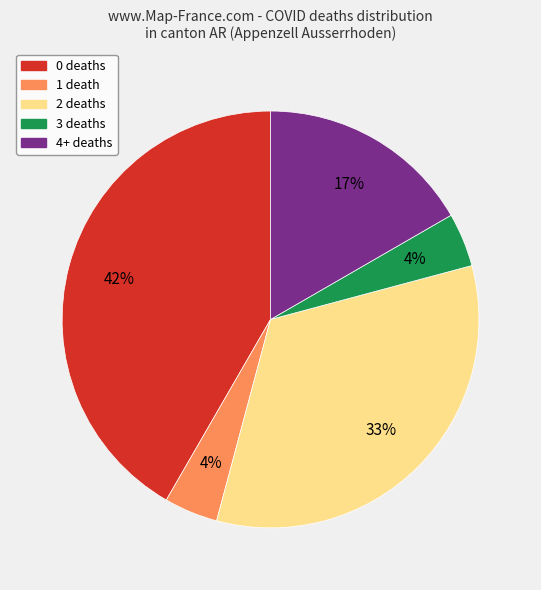

Does any single category account for the majority?

No